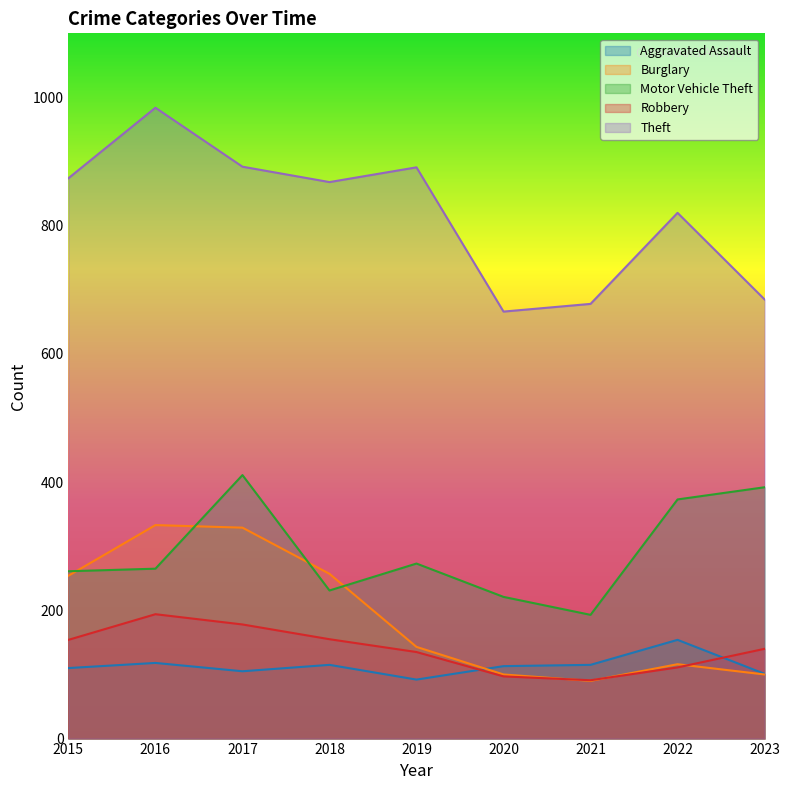

True or false: Motor Vehicle Theft and Burglary cross at least once.

True